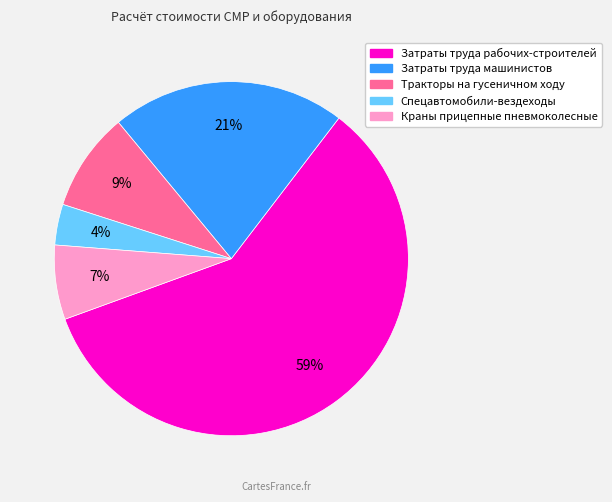

Is there a majority slice in this chart?

Yes